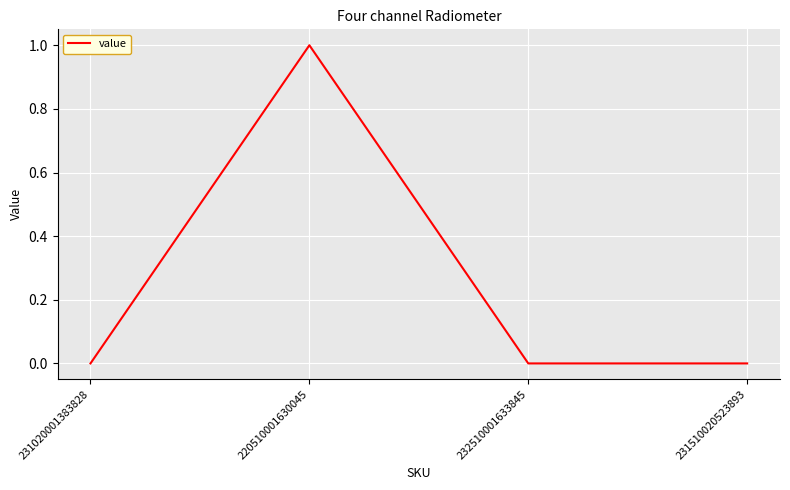

What position from the right is 231510020523893?

1